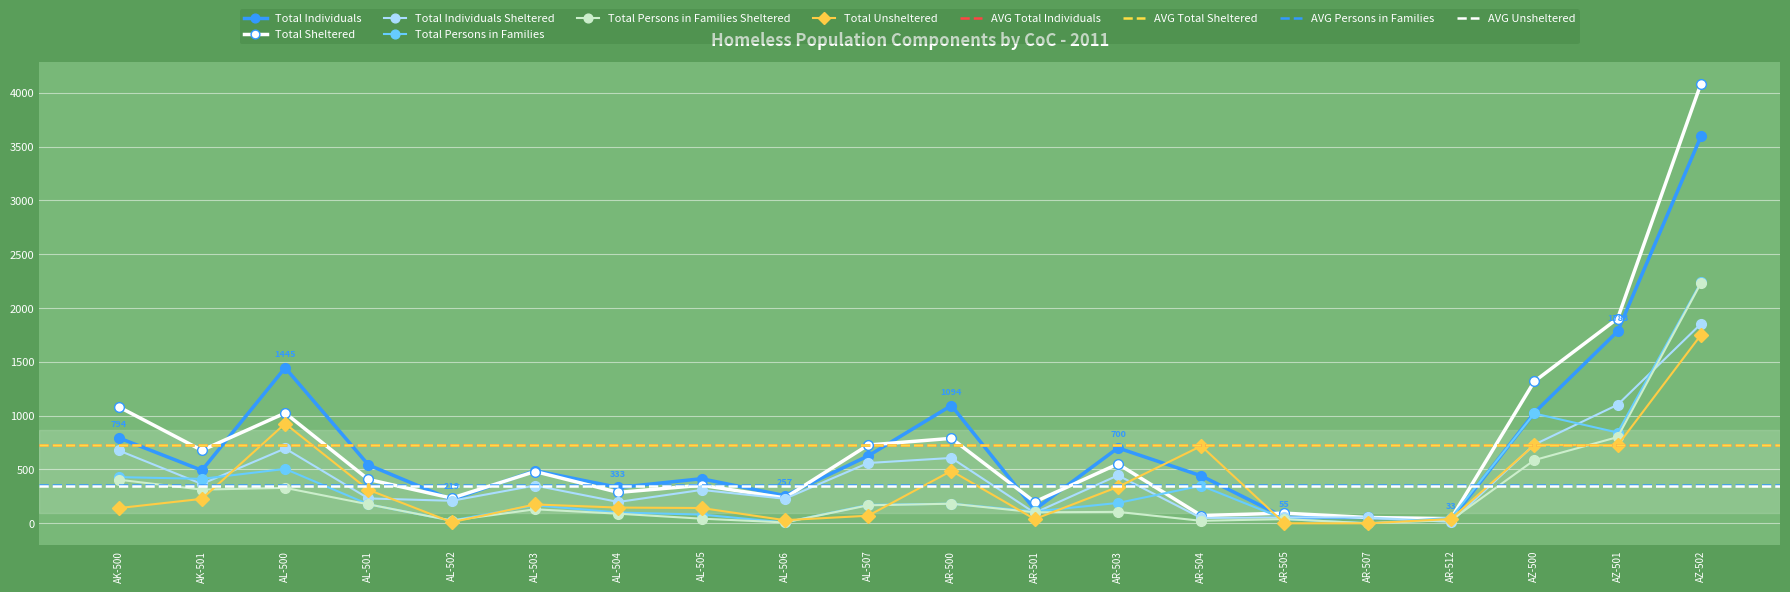

Where does the Total Persons in Families series first go above 176?

AK-500